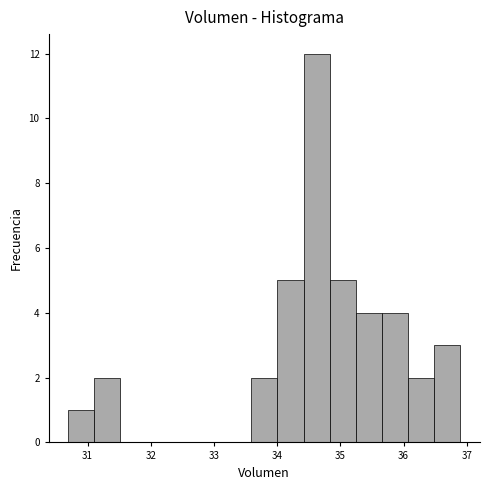

Reading left to right, transcribe this chart: for each bar, give the range it covers on the x-axis and its height. Neither the bar edges nor the heights are printed on the chart, so give them approximately, as read against the axes.

30.7 to 31.1: 1
31.1 to 31.5: 2
31.5 to 31.9: 0
31.9 to 32.3: 0
32.3 to 32.8: 0
32.8 to 33.2: 0
33.2 to 33.6: 0
33.6 to 34.0: 2
34.0 to 34.4: 5
34.4 to 34.8: 12
34.8 to 35.2: 5
35.2 to 35.7: 4
35.7 to 36.1: 4
36.1 to 36.5: 2
36.5 to 36.9: 3